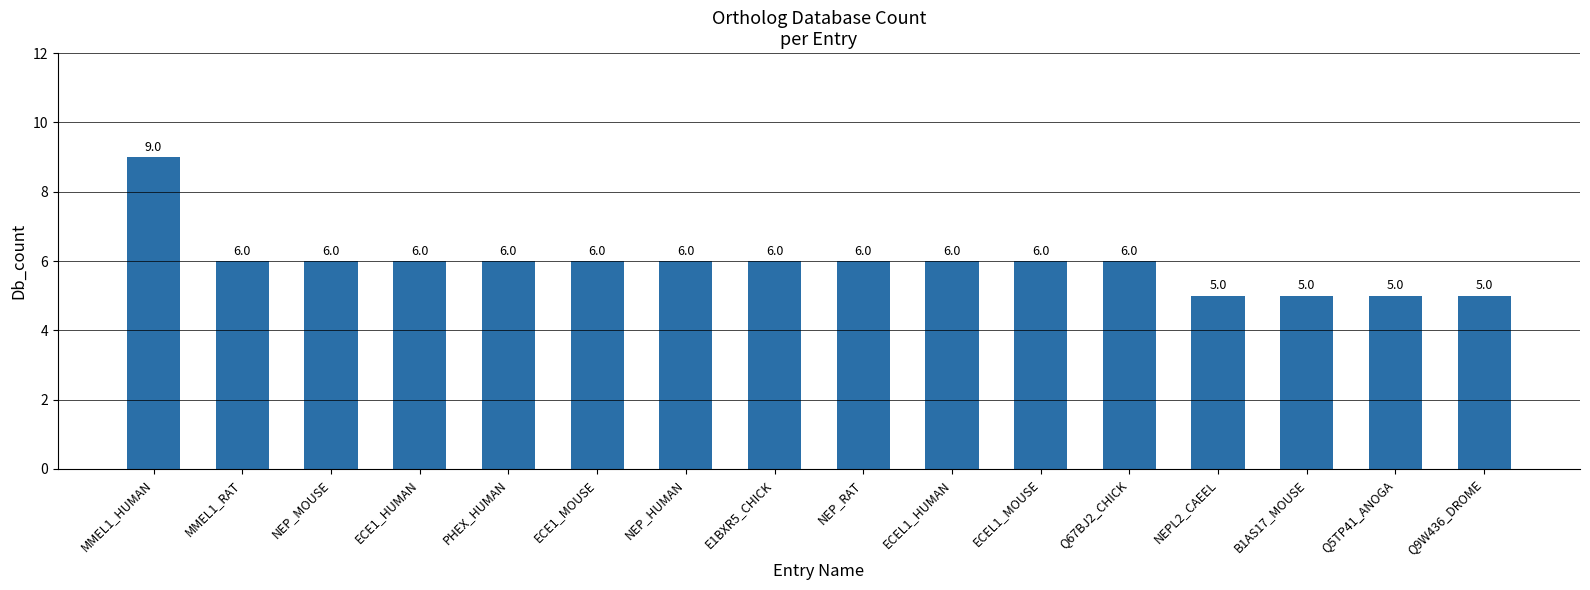

At which category does the chart reach its peak across all series?

MMEL1_HUMAN